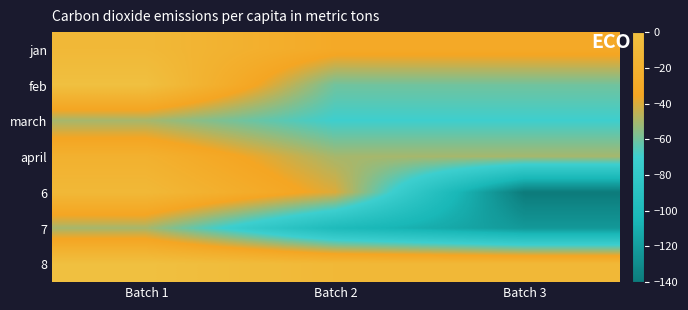

Which has a higher value, Batch 1 or Batch 3?

Batch 1